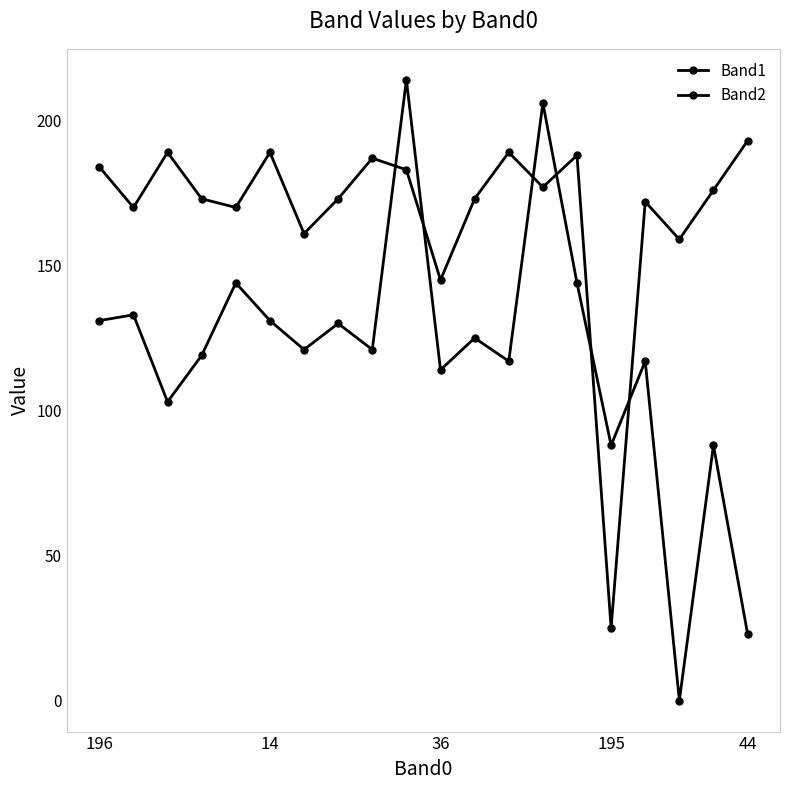

Does the chart have visible grid lines?

No